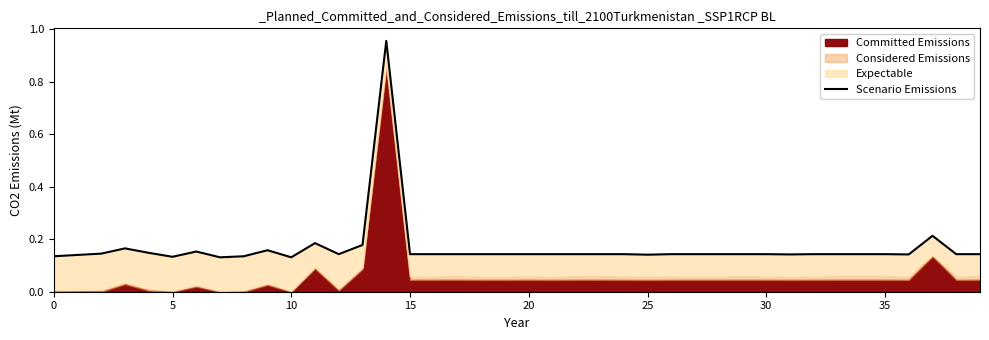

How many points are higher than both their immediate neighbors (excluding endpoints)?

6